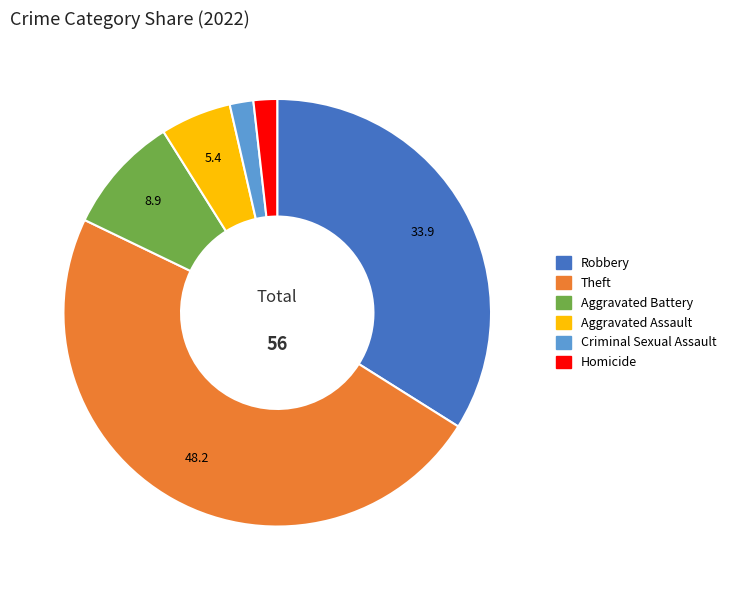

Which category has the biggest portion of the pie?

Theft